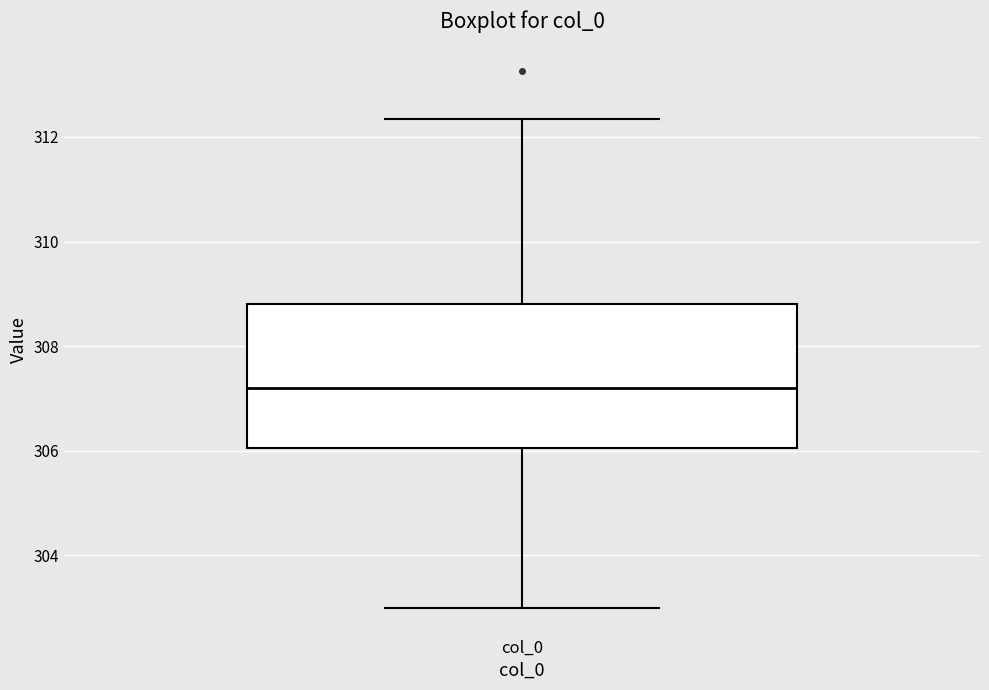

Where does the upper whisker of the box for col_0 end on the y-axis? The values are not printed on the chart, so give them approximately, as read against the axis.

312.4